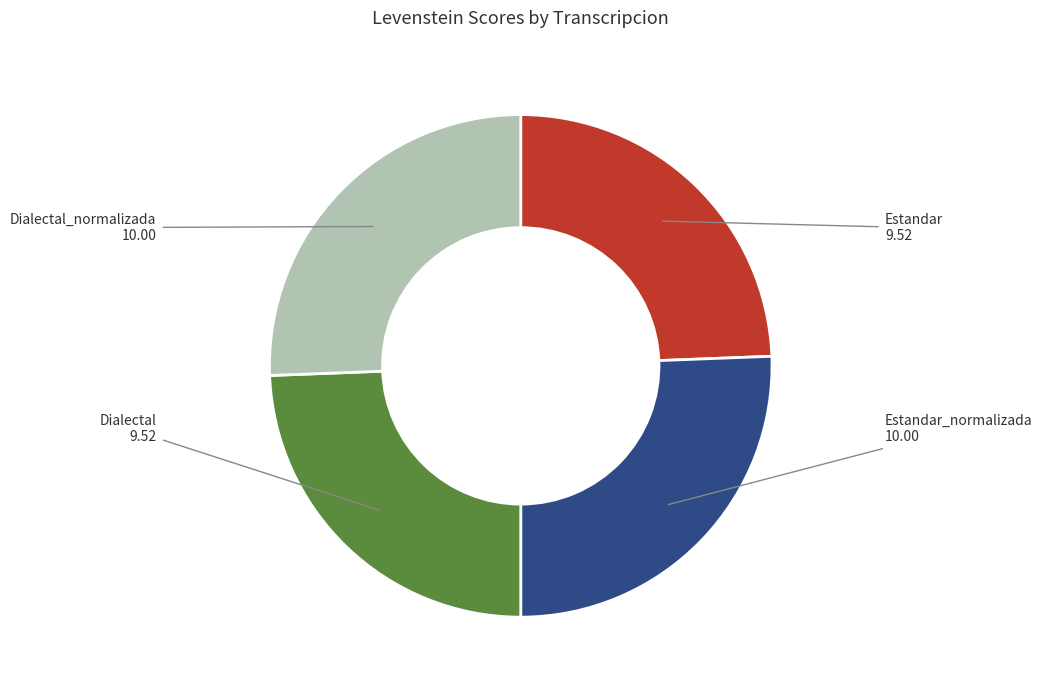

What is the ratio of the value at Estandar to the value at Dialectal_normalizada?

1.0